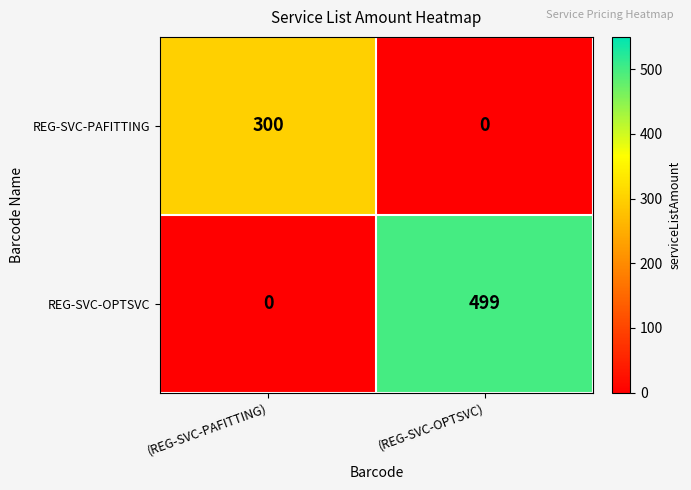

What is the spread (max minus min) of values at (REG-SVC-PAFITTING)?

300